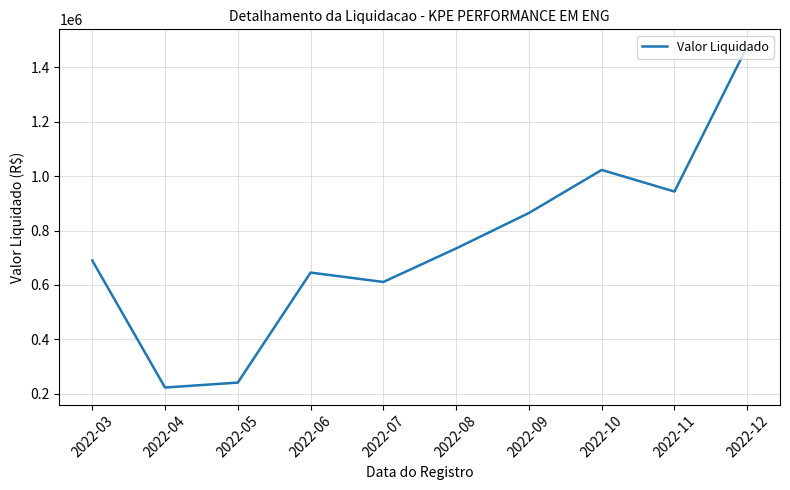

What position from the left is 2022-08?

6